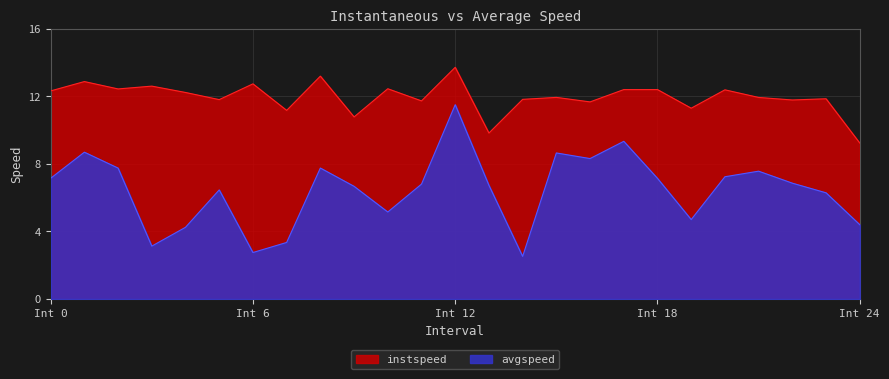

What is the difference between the maximum and minimum values in the avgspeed series?

9.0